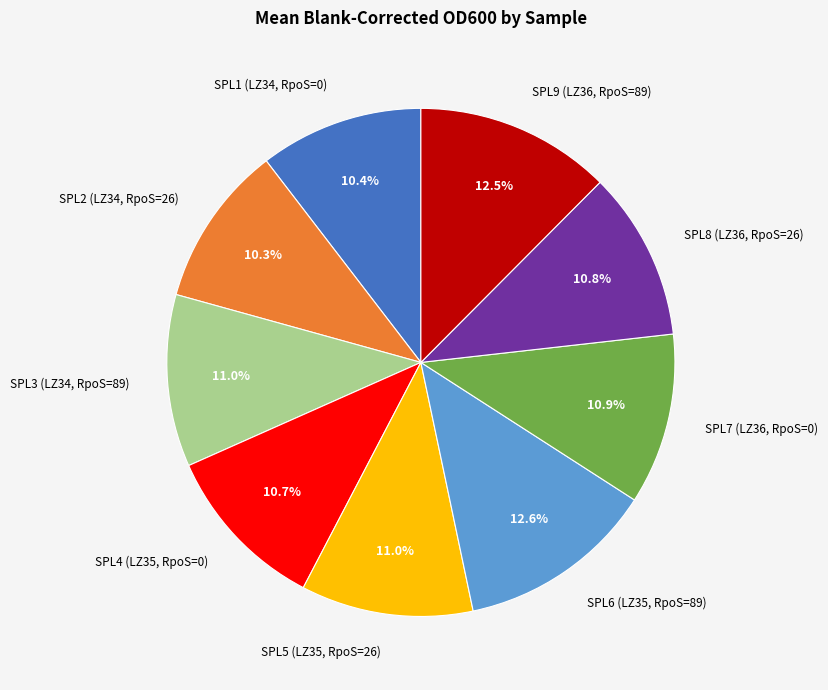

Is there a majority slice in this chart?

No